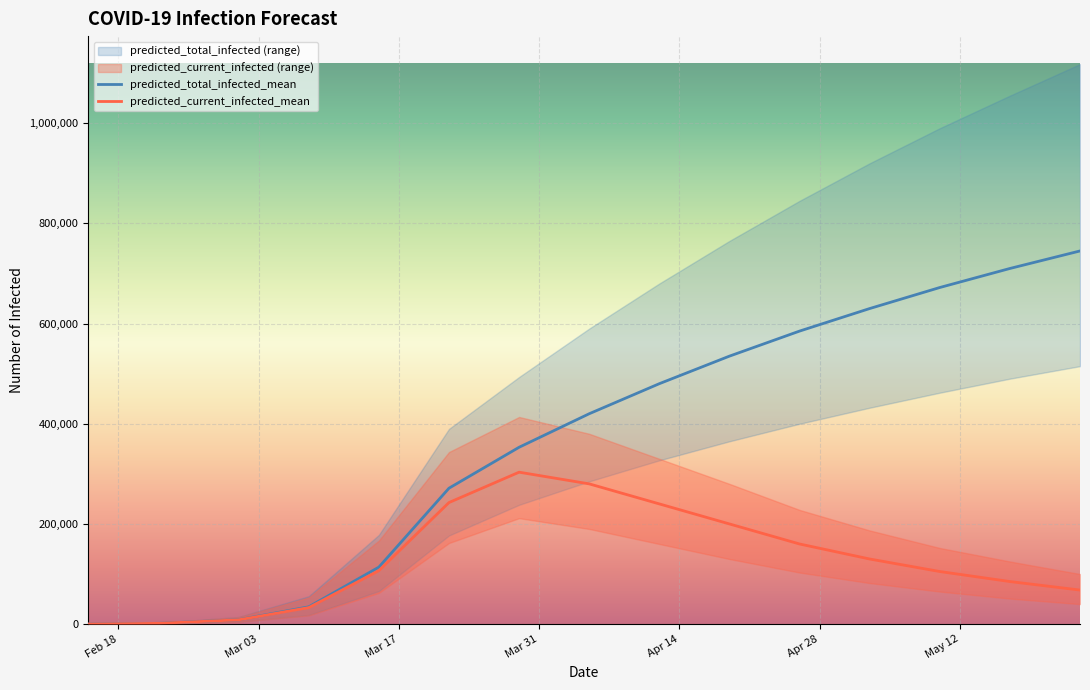

True or false: predicted_current_infected_mean and predicted_total_infected_mean intersect in this chart.

False